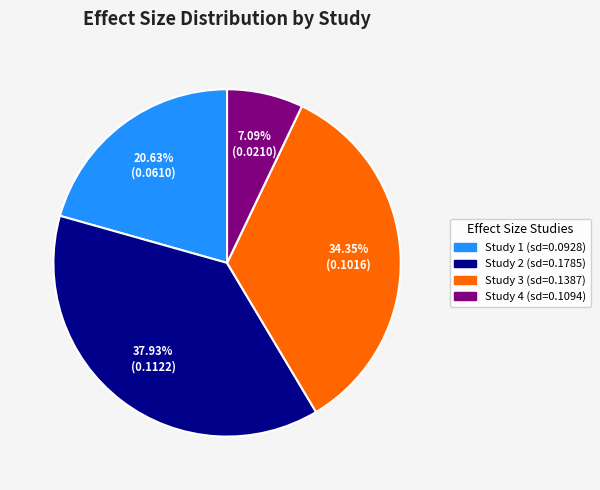

Is there any slice that represents more than half of the pie?

No